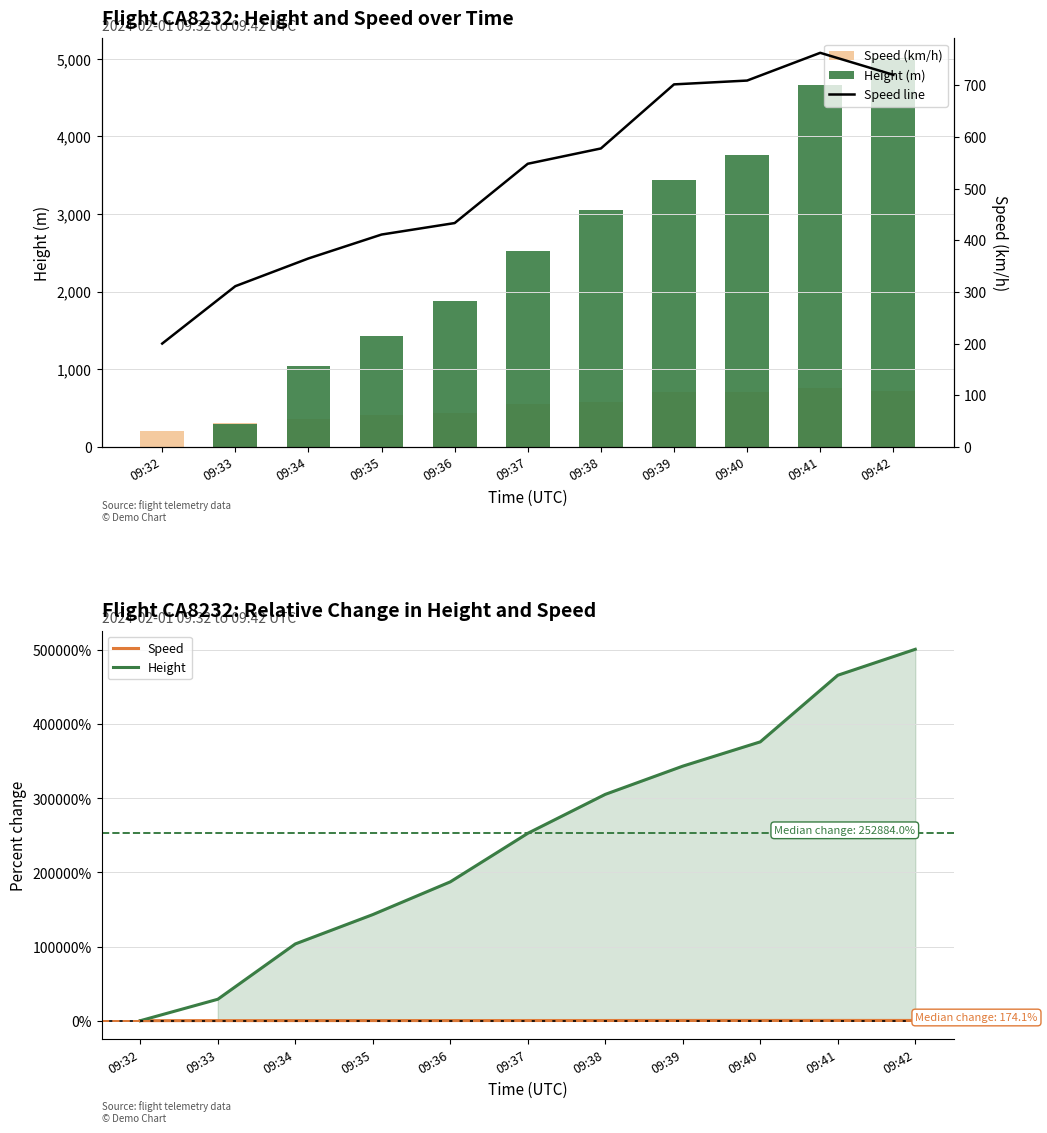

Read the Speed value at 09:34.

82.4